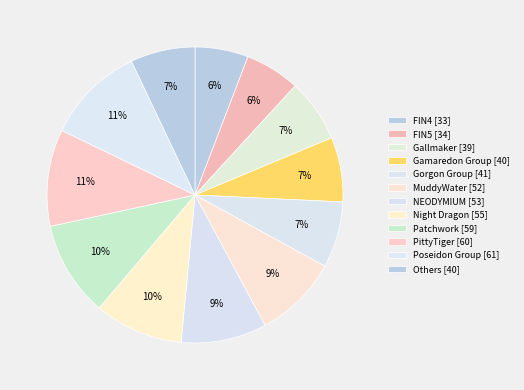

How many slices are in this pie chart?

12